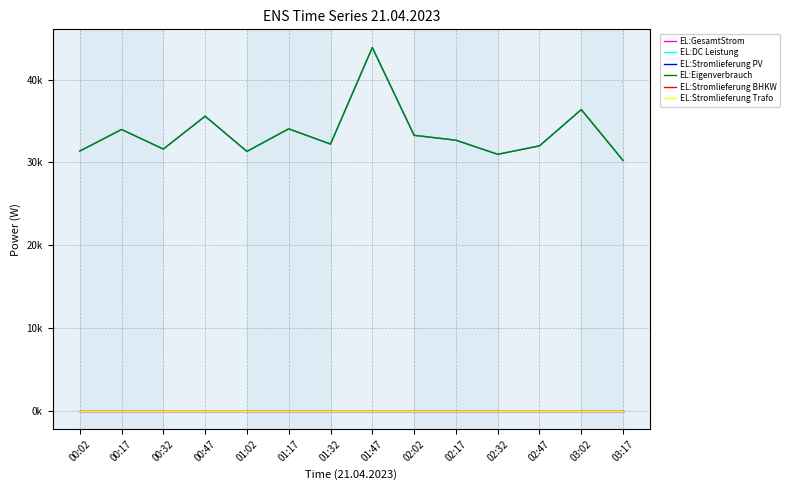

What value does the EL:GesamtStrom series have at 02:32?

30978